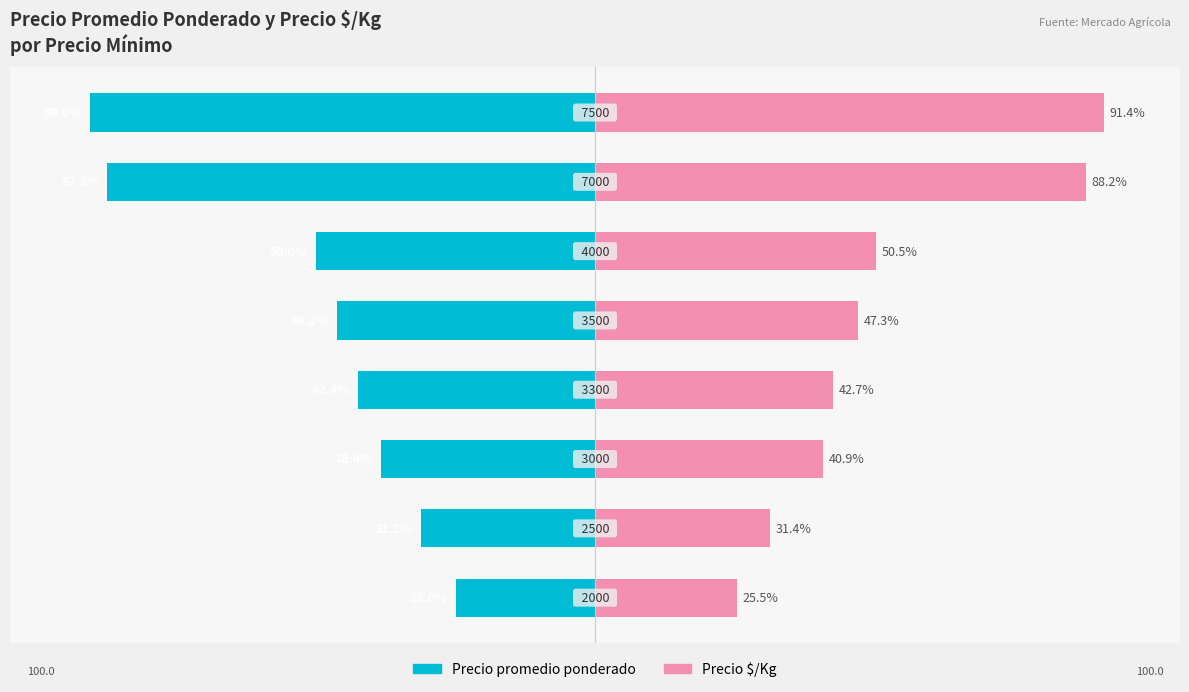

Between 0 and 6, which series saw the biggest shift?

Precio $/Kg